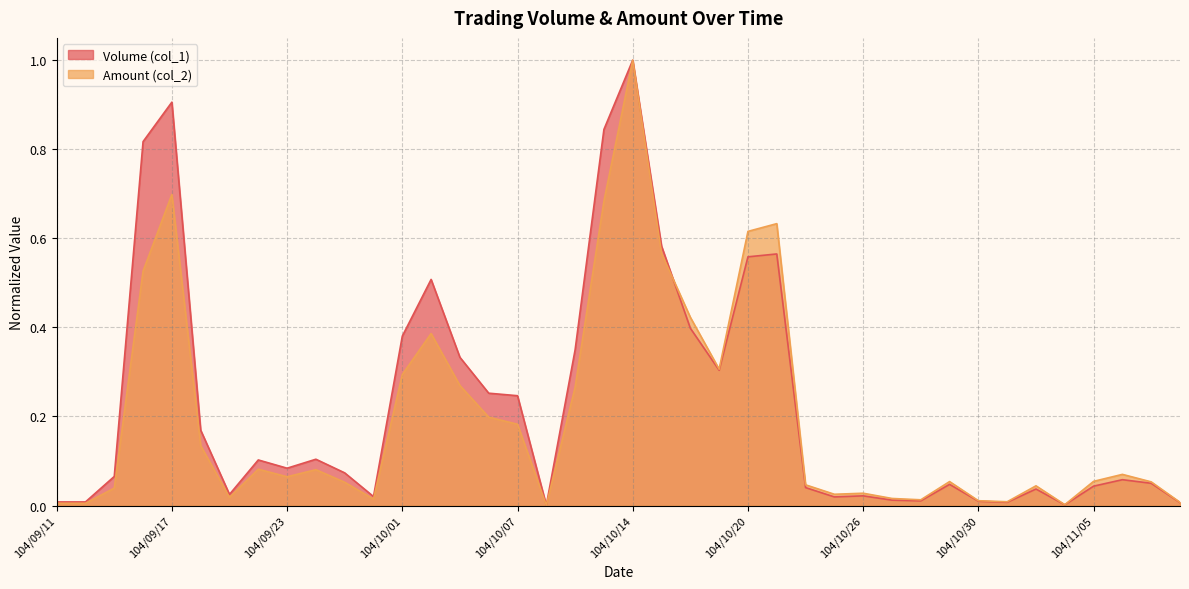

The value of Amount (col_2) at 104/11/02 is 0.0. True or false?

True